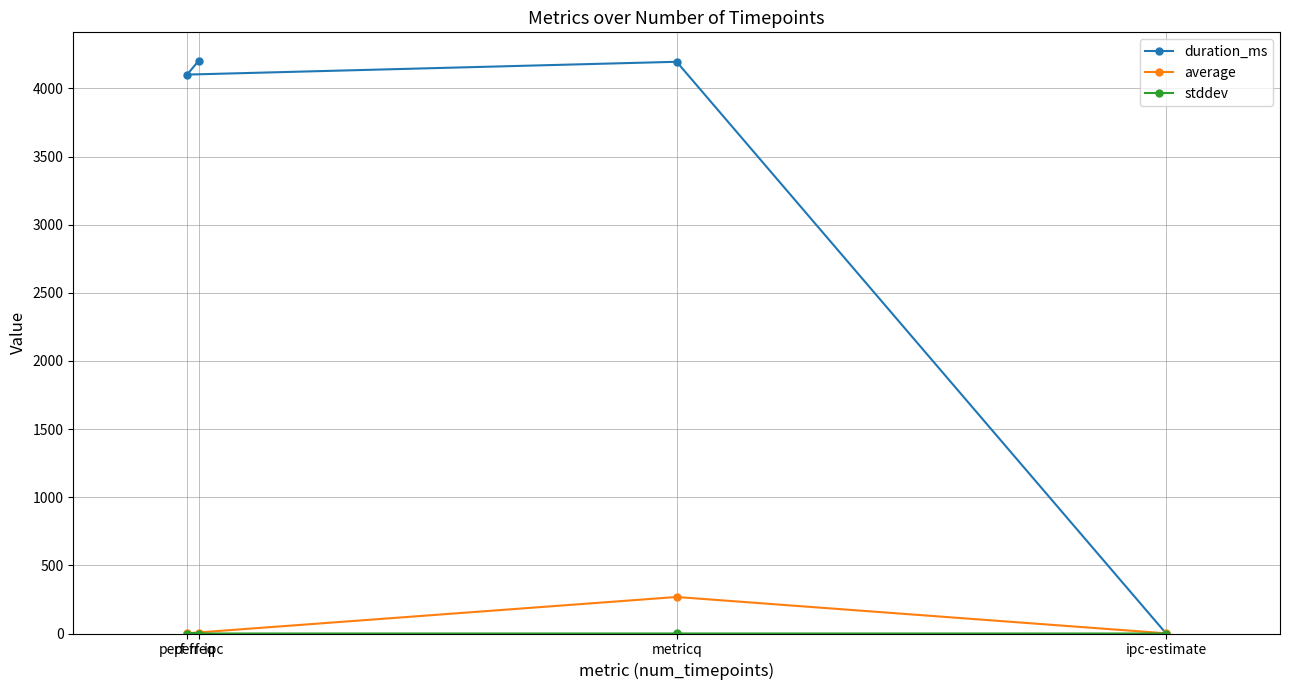

What are all the series names shown in the legend?

duration_ms, average, stddev